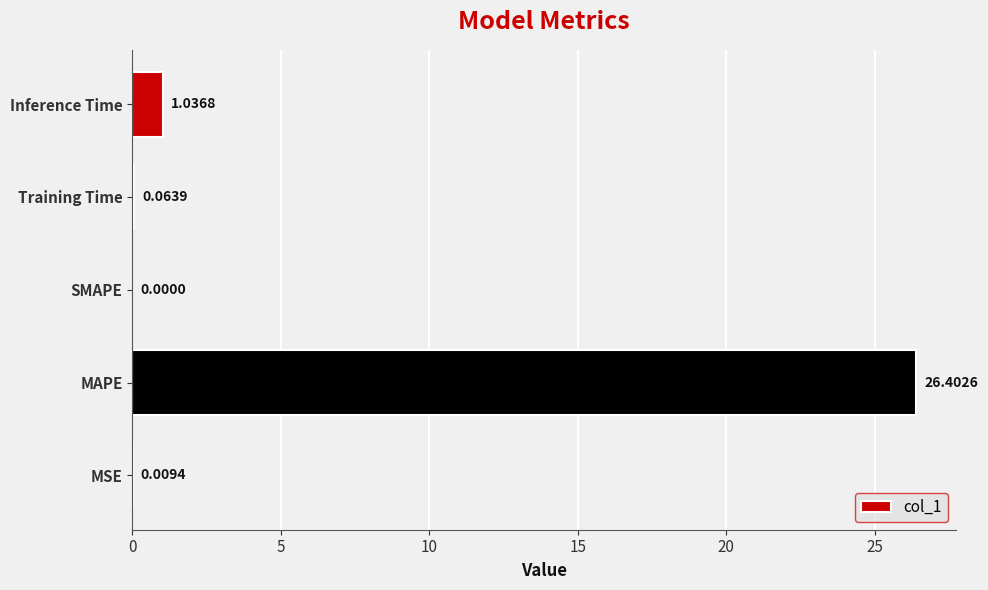

Does the chart contain stacked bars?

No